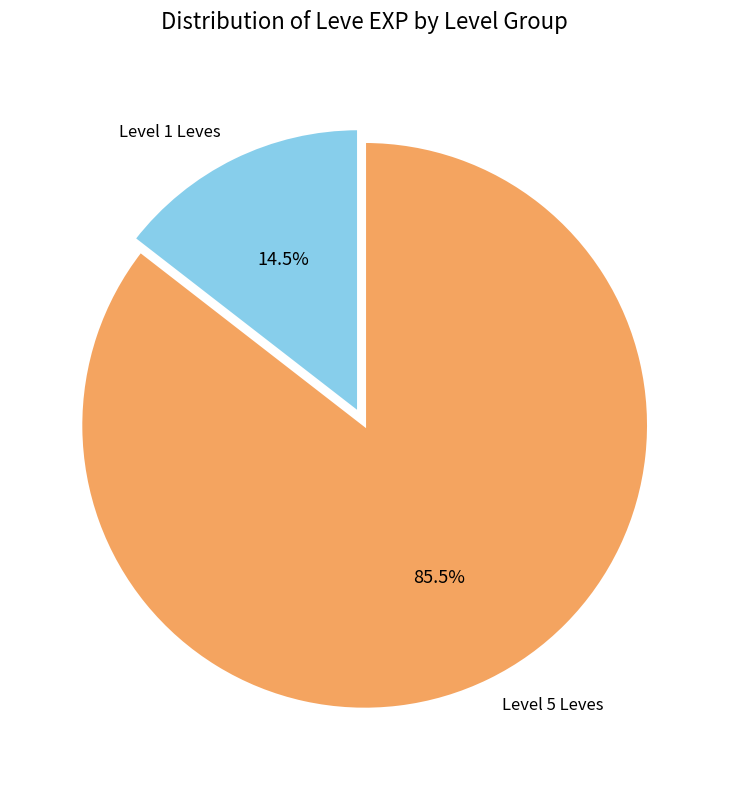

Rank the categories by value from highest to lowest.

Level 5 Leves, Level 1 Leves